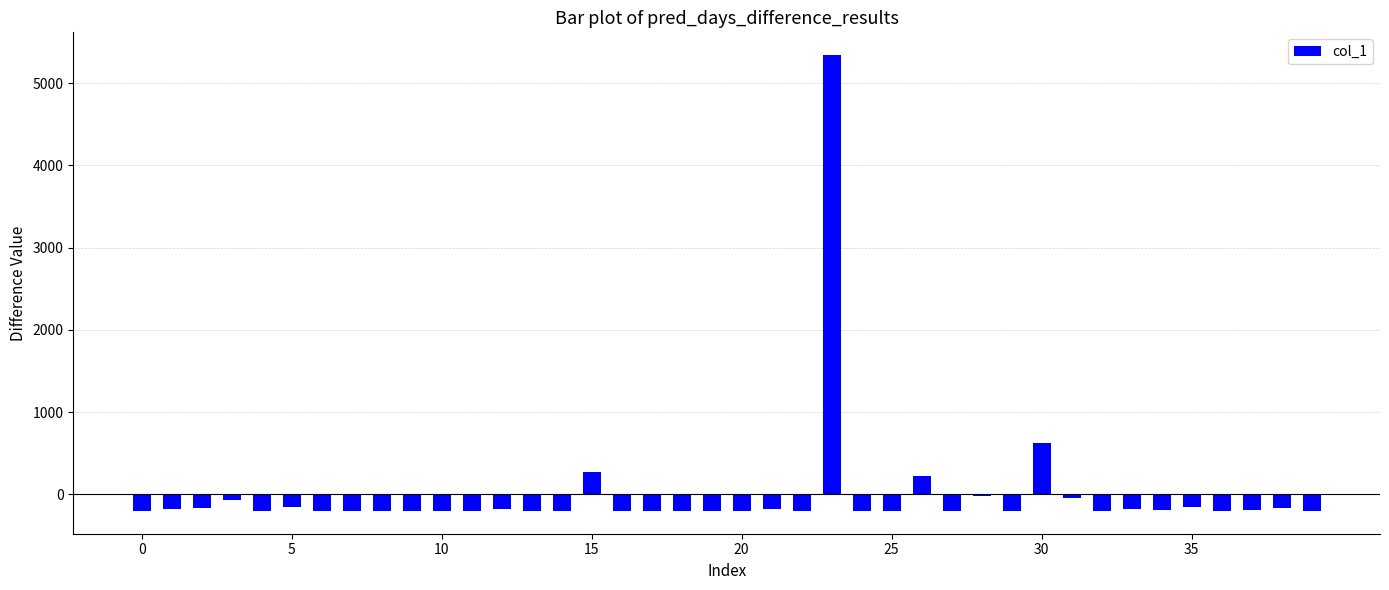

How many values are below -197?

21